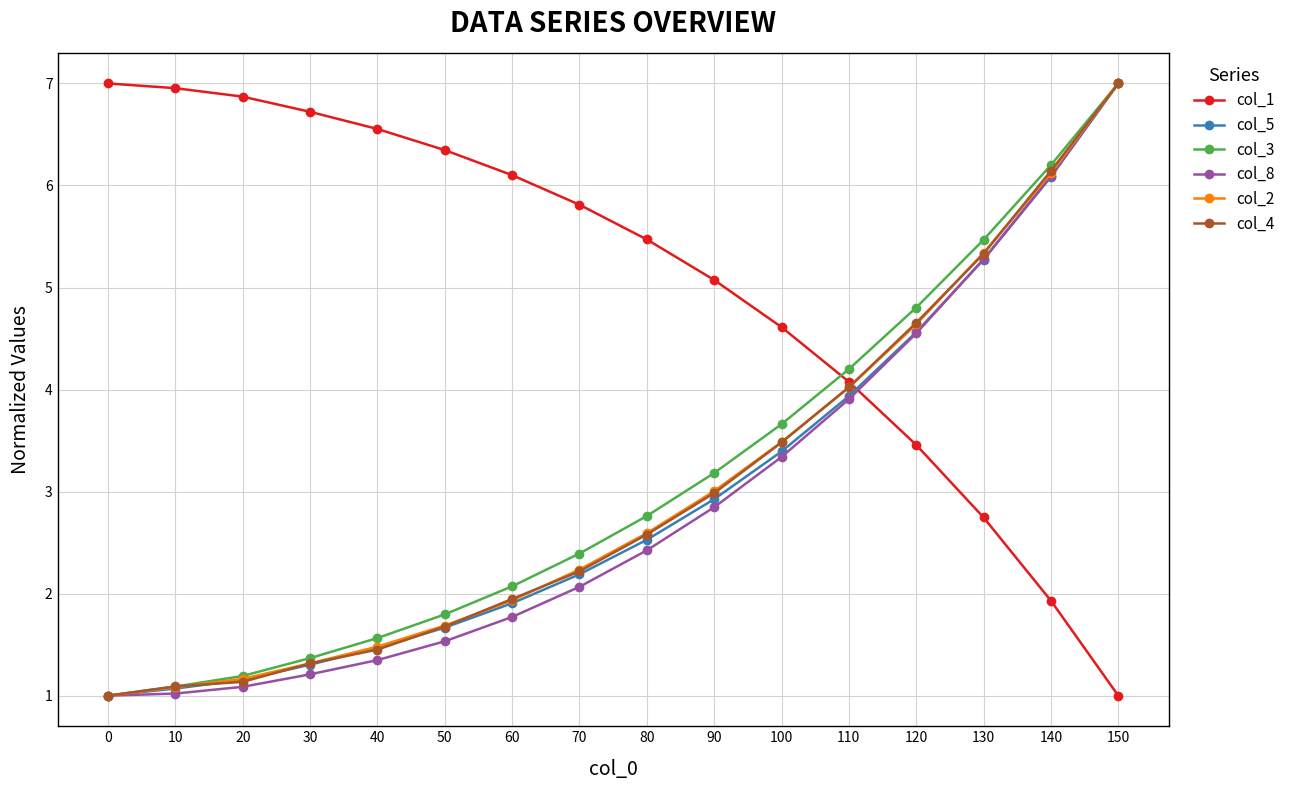

Reading left to right, what are all the values shown in this chart?

col_1: 0=7.0	10=7.0	20=6.9	30=6.7	40=6.6	50=6.3	60=6.1	70=5.8	80=5.5	90=5.1	100=4.6	110=4.1	120=3.5	130=2.7	140=1.9	150=1.0
col_5: 0=1.0	10=1.1	20=1.2	30=1.3	40=1.5	50=1.7	60=1.9	70=2.2	80=2.5	90=2.9	100=3.4	110=3.9	120=4.6	130=5.3	140=6.1	150=7.0
col_3: 0=1.0	10=1.1	20=1.2	30=1.4	40=1.6	50=1.8	60=2.1	70=2.4	80=2.8	90=3.2	100=3.7	110=4.2	120=4.8	130=5.5	140=6.2	150=7.0
col_8: 0=1.0	10=1.0	20=1.1	30=1.2	40=1.3	50=1.5	60=1.8	70=2.1	80=2.4	90=2.8	100=3.3	110=3.9	120=4.6	130=5.3	140=6.1	150=7.0
col_2: 0=1.0	10=1.1	20=1.2	30=1.3	40=1.5	50=1.7	60=1.9	70=2.2	80=2.6	90=3.0	100=3.5	110=4.0	120=4.6	130=5.3	140=6.1	150=7.0
col_4: 0=1.0	10=1.1	20=1.1	30=1.3	40=1.5	50=1.7	60=1.9	70=2.2	80=2.6	90=3.0	100=3.5	110=4.0	120=4.7	130=5.3	140=6.1	150=7.0